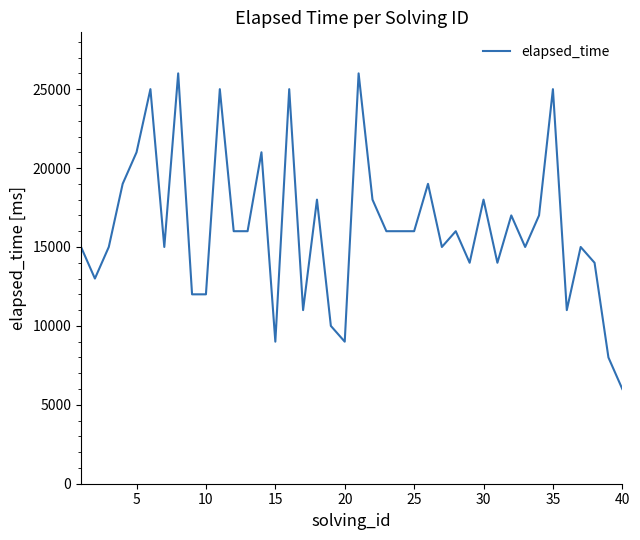

What is the smallest value displayed?

6000